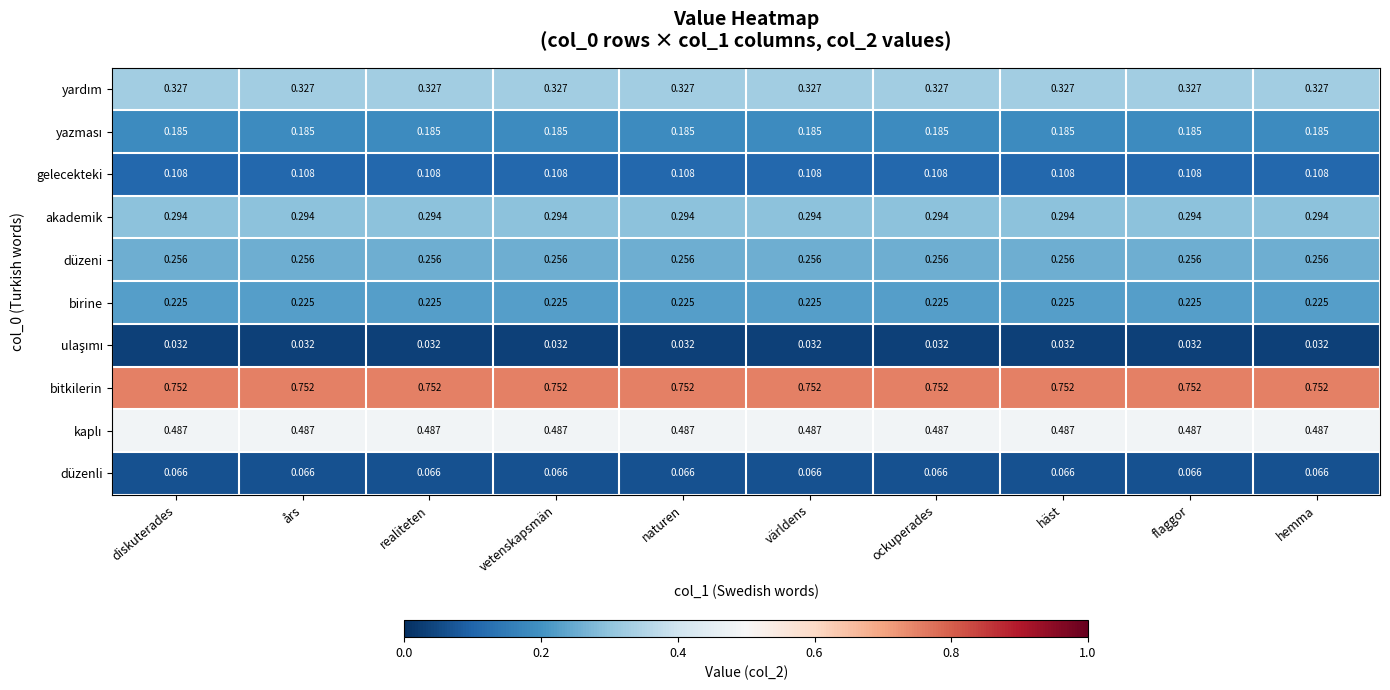

Which series has the largest total across all categories?

bitkilerin